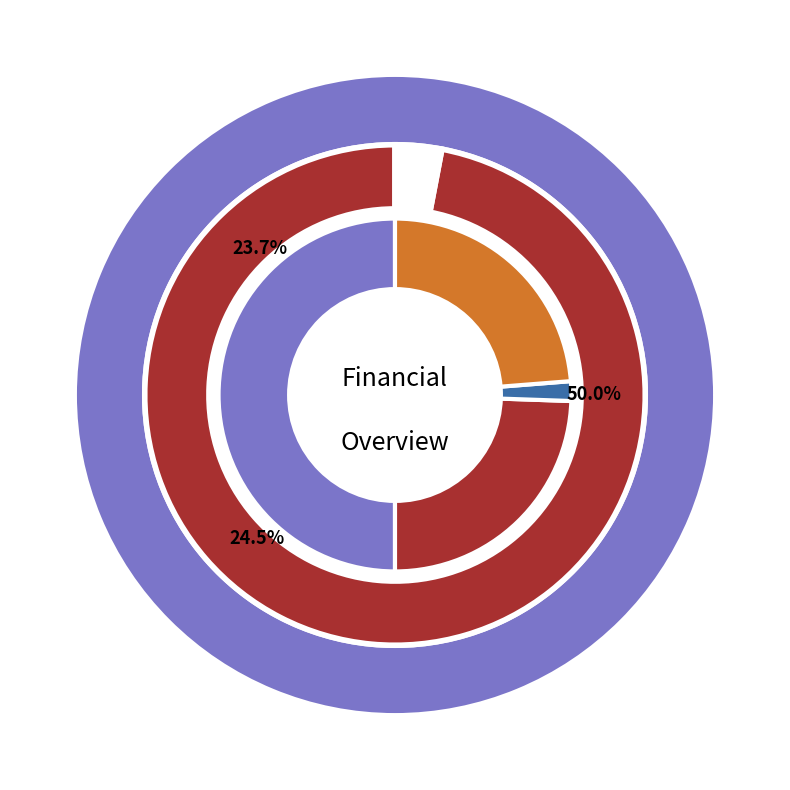

What percentage is the Total Profits slice, to the nearest percent?

24%